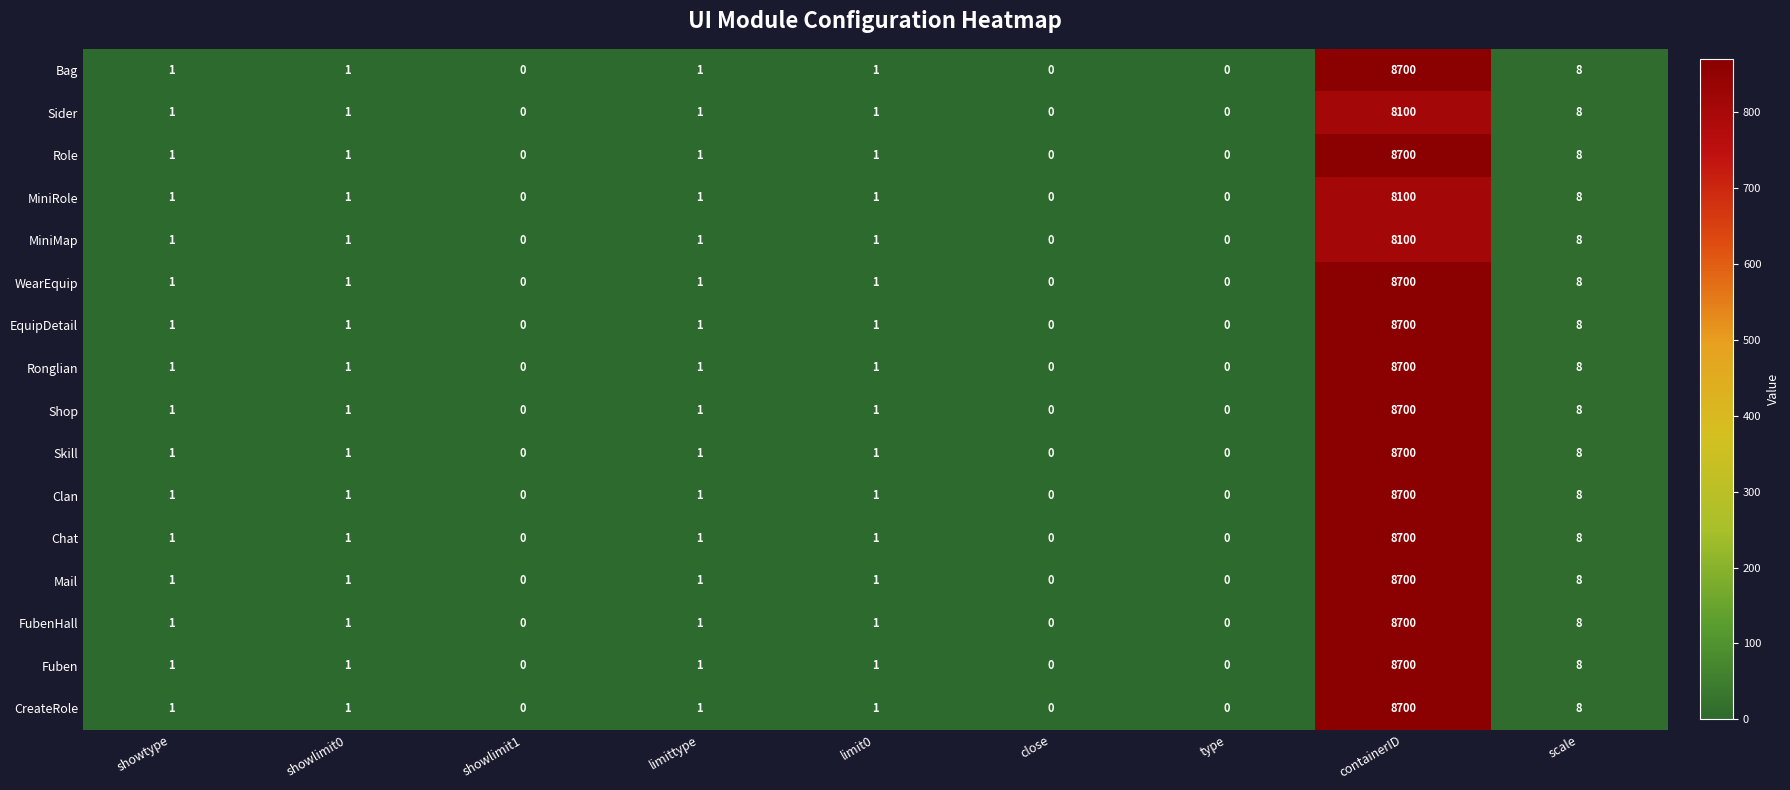

True or false: EquipDetail has a value of 1 at limittype.

True